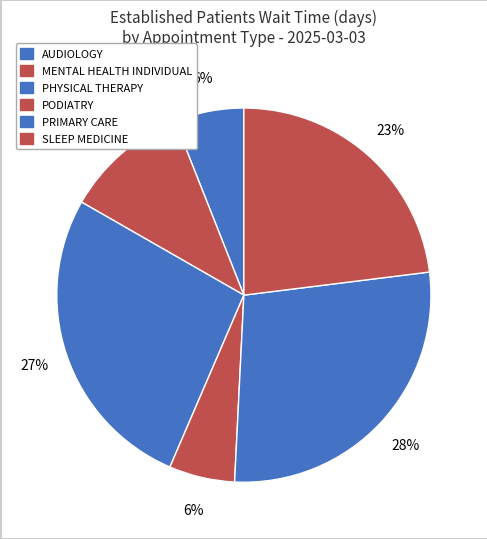

Is it true that PHYSICAL THERAPY is 27% of the pie?

True